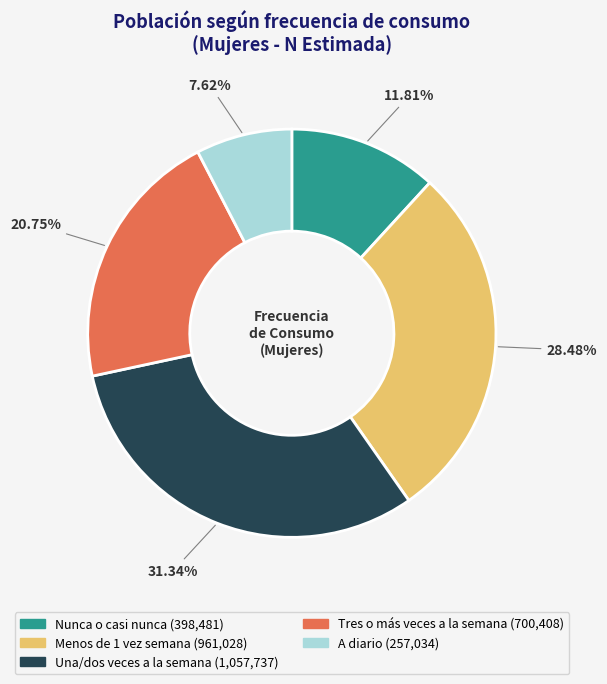

What percentage is the Una/dos veces a la semana slice, to the nearest percent?

31%